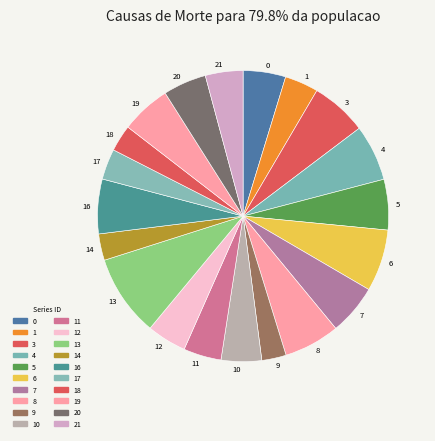

The 16 slice represents 1% of the pie. True or false?

False